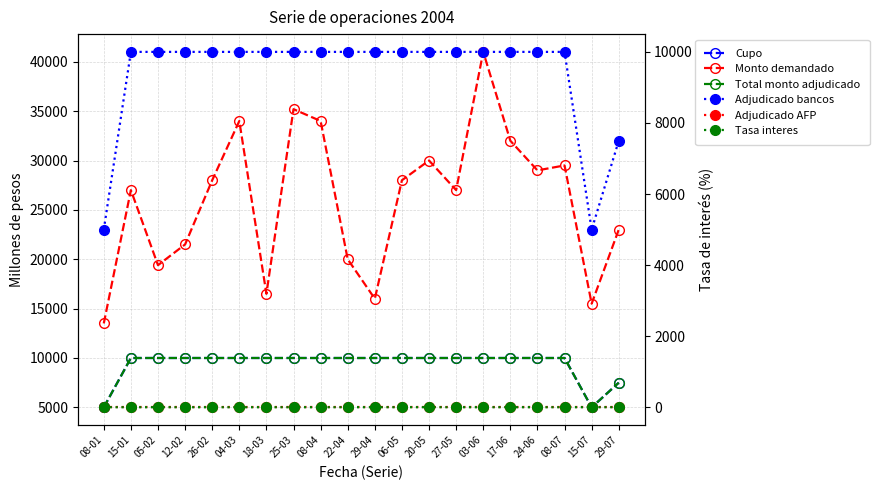

Reading left to right, list all the values displayed in this chart.

Cupo: 5000.0	10000.0	10000.0	10000.0	10000.0	10000.0	10000.0	10000.0	10000.0	10000.0	10000.0	10000.0	10000.0	10000.0	10000.0	10000.0	10000.0	10000.0	5000.0	7500.0
Monto demandado: 13500.0	27000.0	19400.0	21500.0	28000.0	34000.0	16500.0	35200.0	34000.0	20000.0	16000.0	28000.0	30000.0	27000.0	41000.0	32000.0	29000.0	29500.0	15500.0	23000.0
Total monto adjudicado: 5000.0	10000.0	10000.0	10000.0	10000.0	10000.0	10000.0	10000.0	10000.0	10000.0	10000.0	10000.0	10000.0	10000.0	10000.0	10000.0	10000.0	10000.0	5000.0	7500.0
Adjudicado bancos: 5000.0	10000.0	10000.0	10000.0	10000.0	10000.0	10000.0	10000.0	10000.0	10000.0	10000.0	10000.0	10000.0	10000.0	10000.0	10000.0	10000.0	10000.0	5000.0	7500.0
Adjudicado AFP: 0.0	0.0	0.0	0.0	0.0	0.0	0.0	0.0	0.0	0.0	0.0	0.0	0.0	0.0	0.0	0.0	0.0	0.0	0.0	0.0
Tasa interes: 4.5	4.3	4.5	4.4	4.3	4.1	4.4	4.2	4.5	4.6	4.8	5.0	5.0	4.9	4.5	4.5	4.5	4.4	5.0	5.0